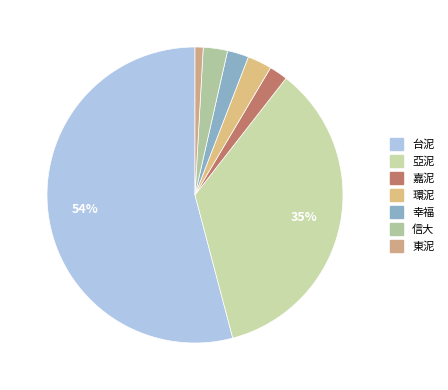

To the nearest percent, what is the difference between the largest and smallest slice percentages?

53%